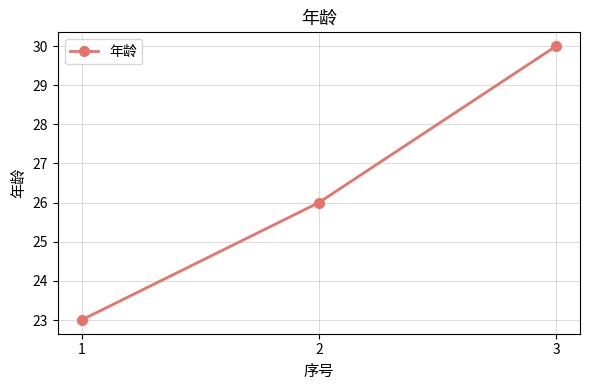

True or false: the data shows 26 at 2.

True